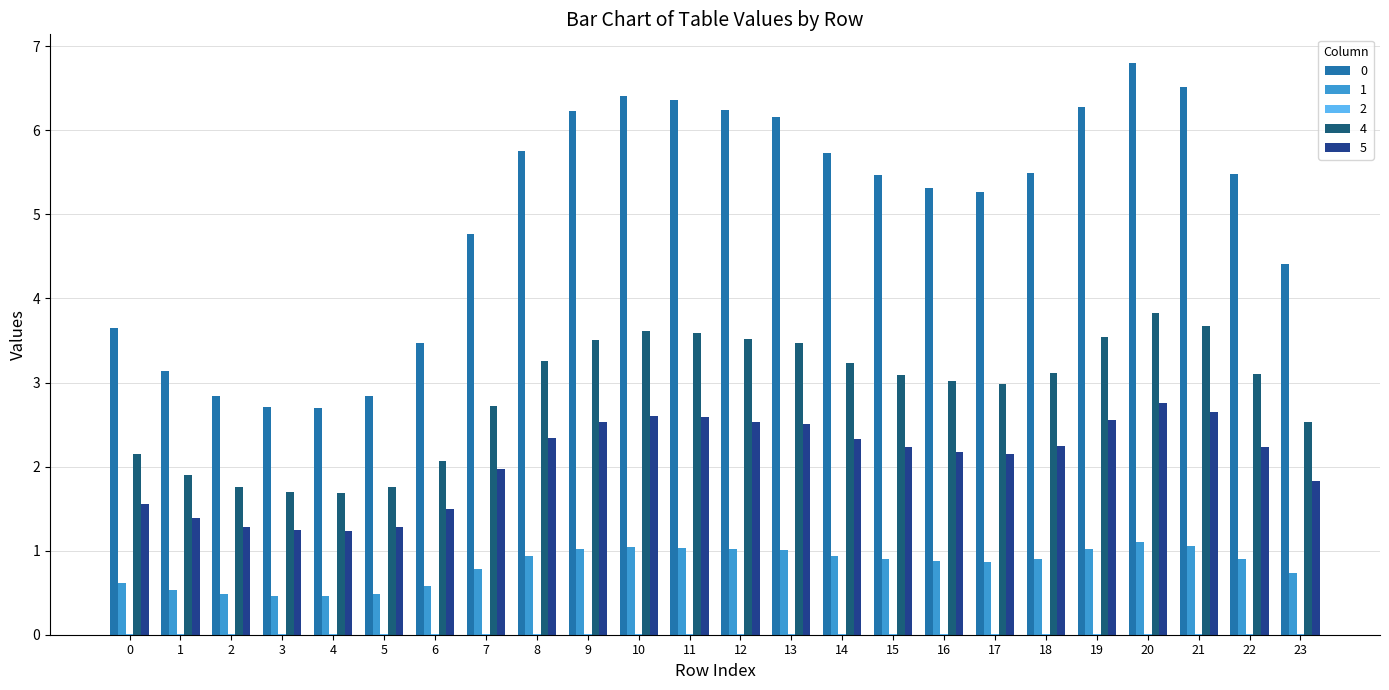

The 1 series shows 0.5 at 5. True or false?

True